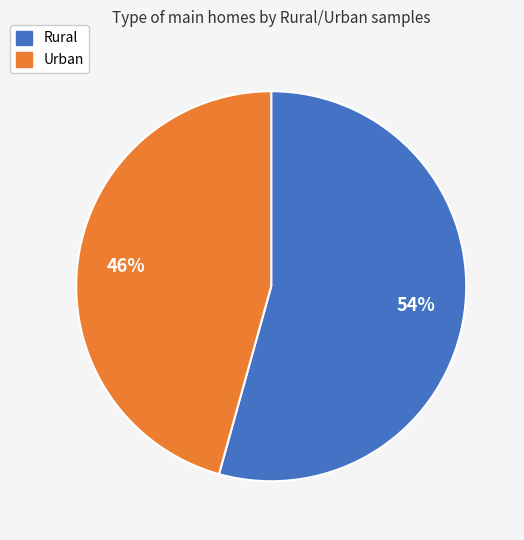

Is the sum of Rural and Urban greater than half?

Yes